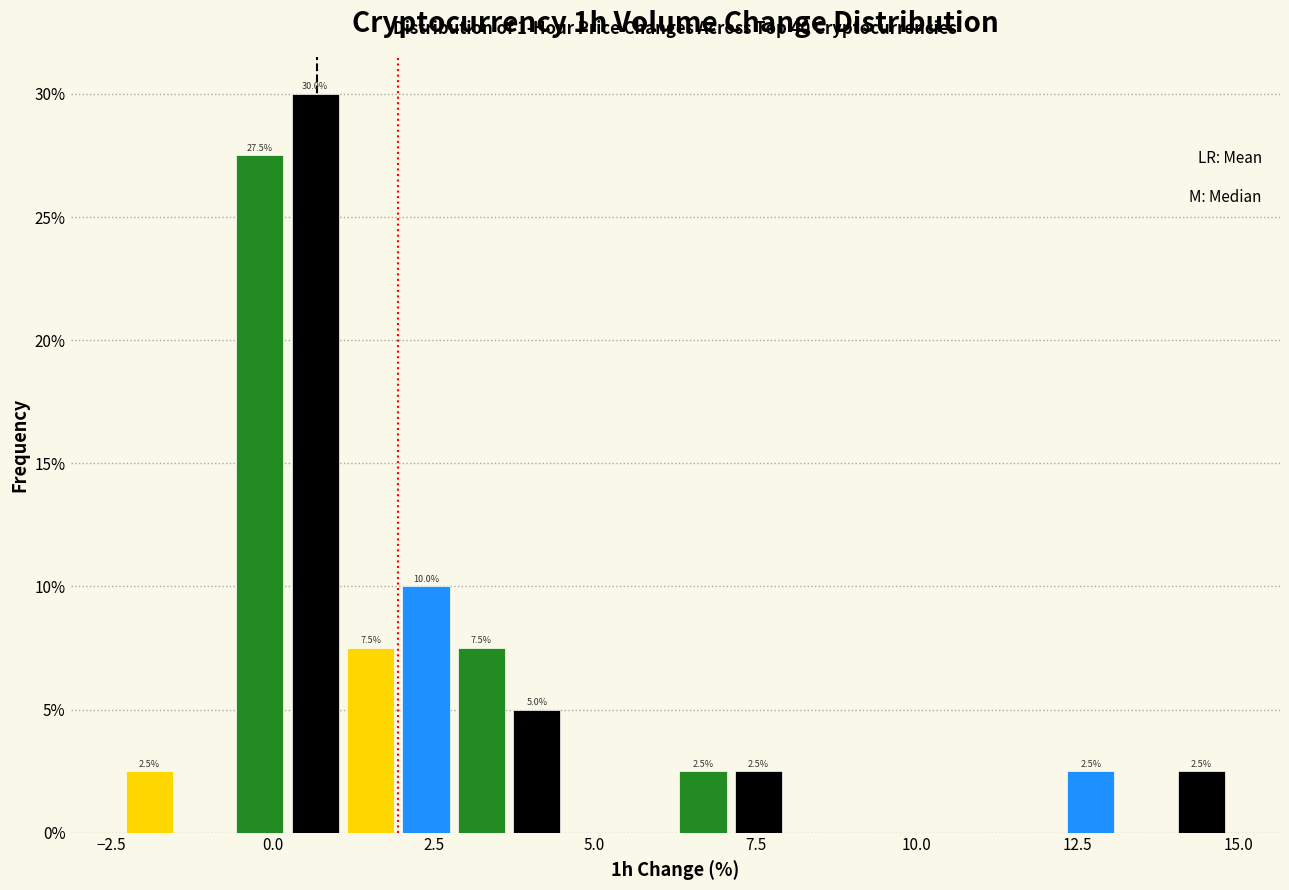

Around what value on the x-axis is the tallest bar? Give the approximate position of its centre, as read against the axis.

0.5